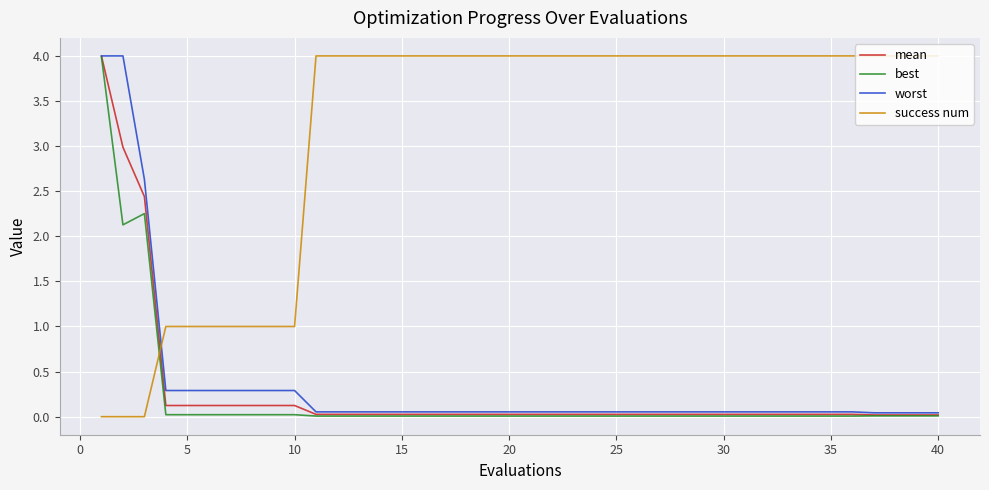

True or false: best and success num cross at least once.

True